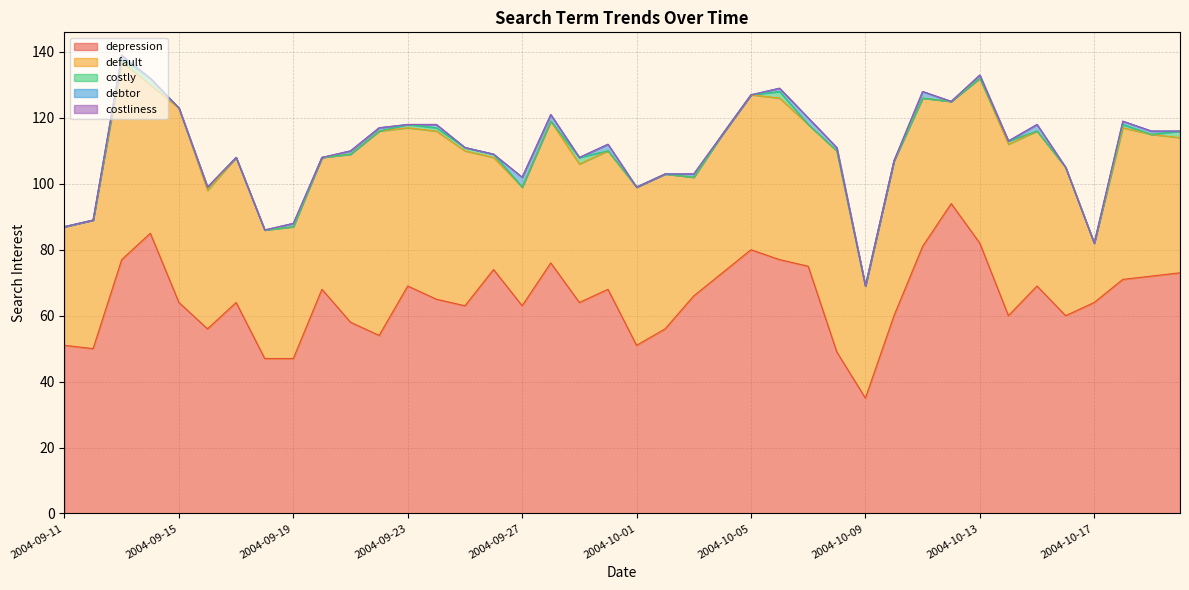

What is the total value across all series at 2004-10-09?

69